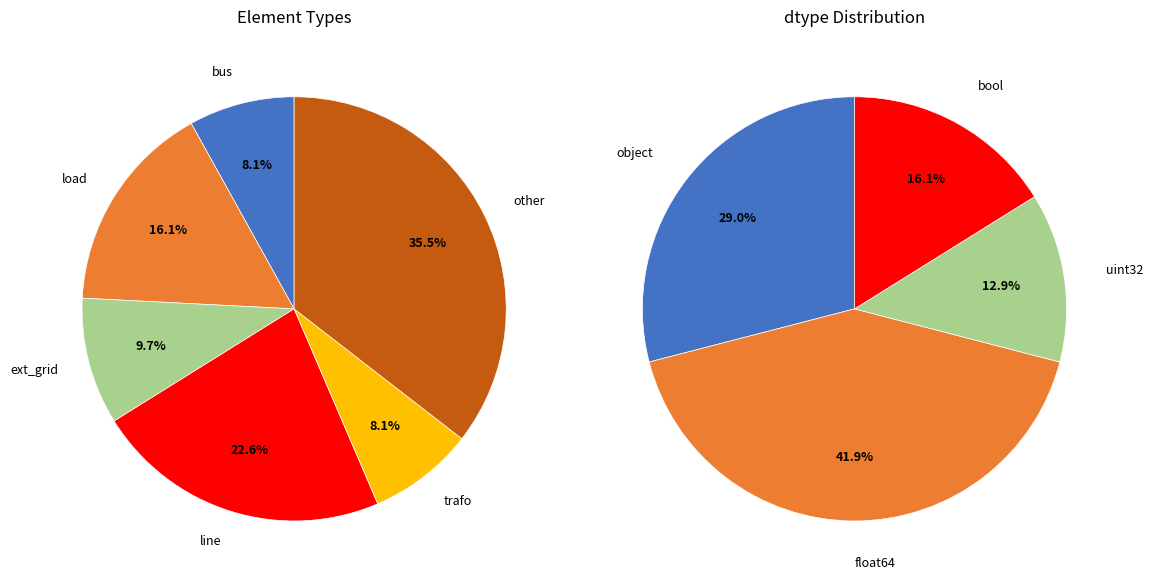

What percentage is the trafo slice, to the nearest percent?

8%